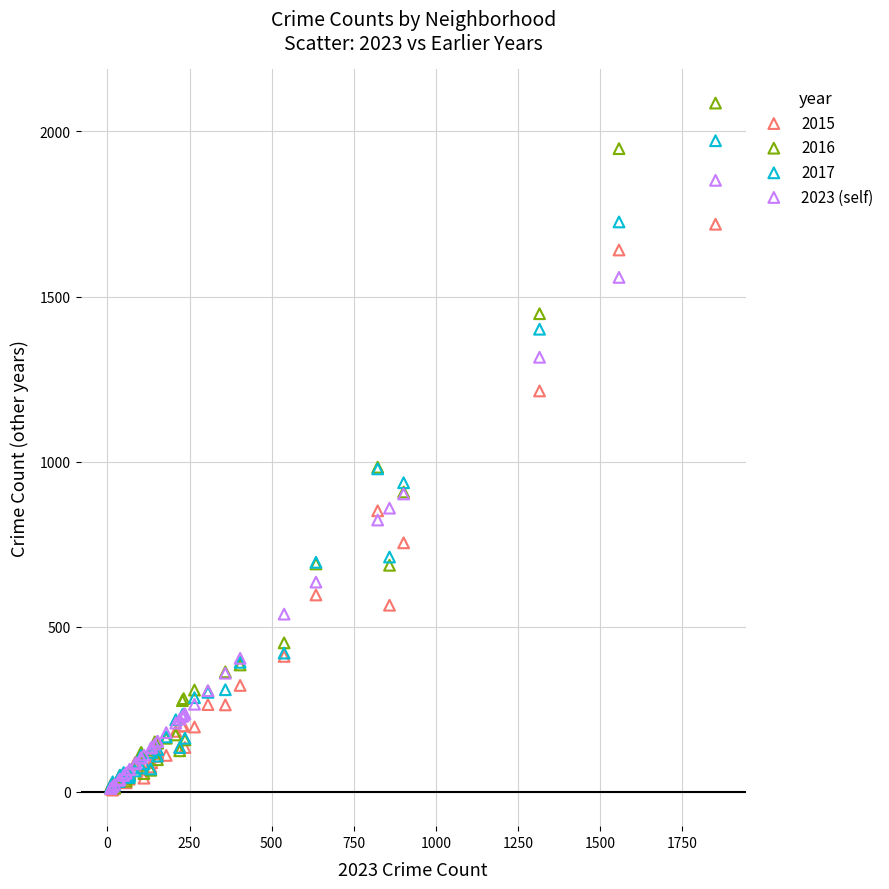

What are all the series names shown in the legend?

2015, 2016, 2017, 2023 (self)